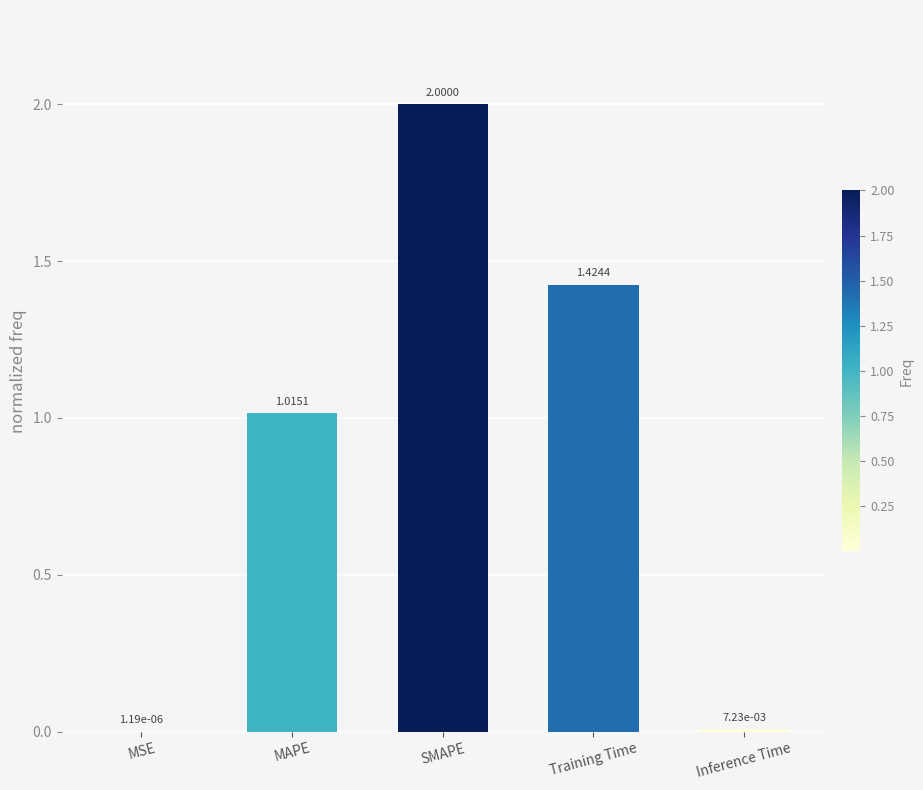

Which label corresponds to the largest value in the chart?

SMAPE